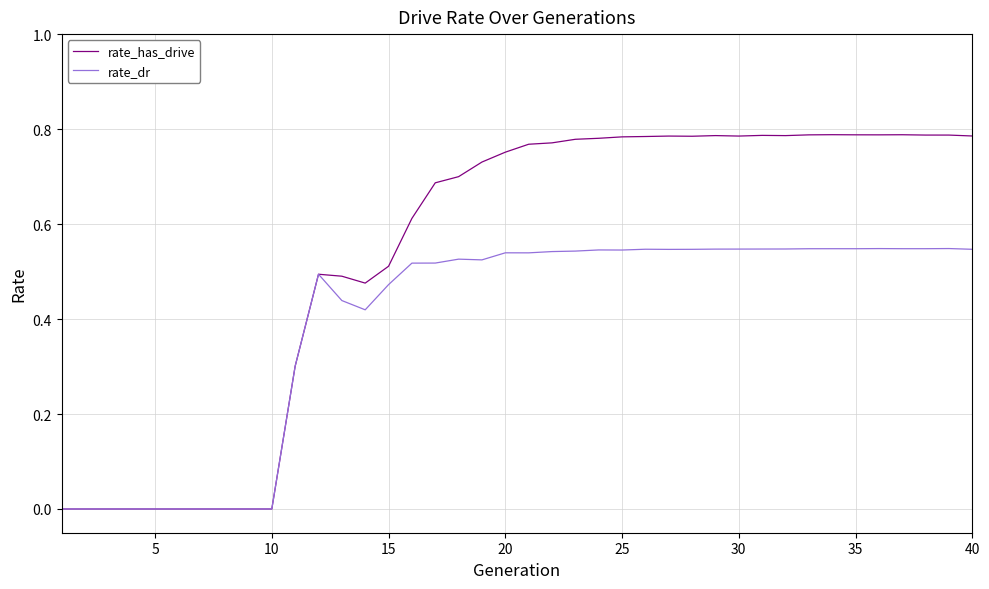

Which series has the widest spread of values?

rate_has_drive